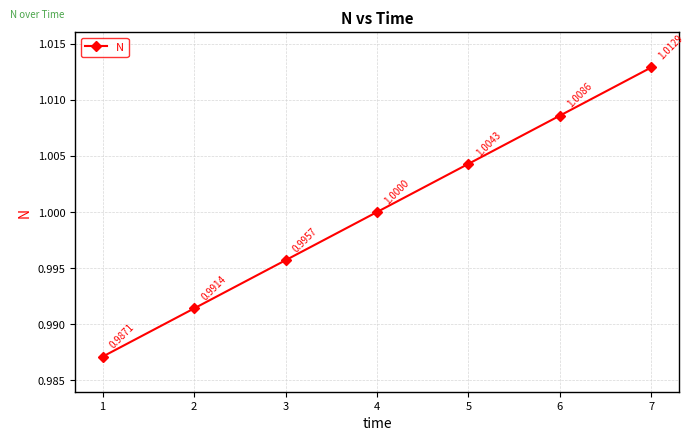

List the labels in order of value, largest first.

7, 6, 5, 4, 3, 2, 1